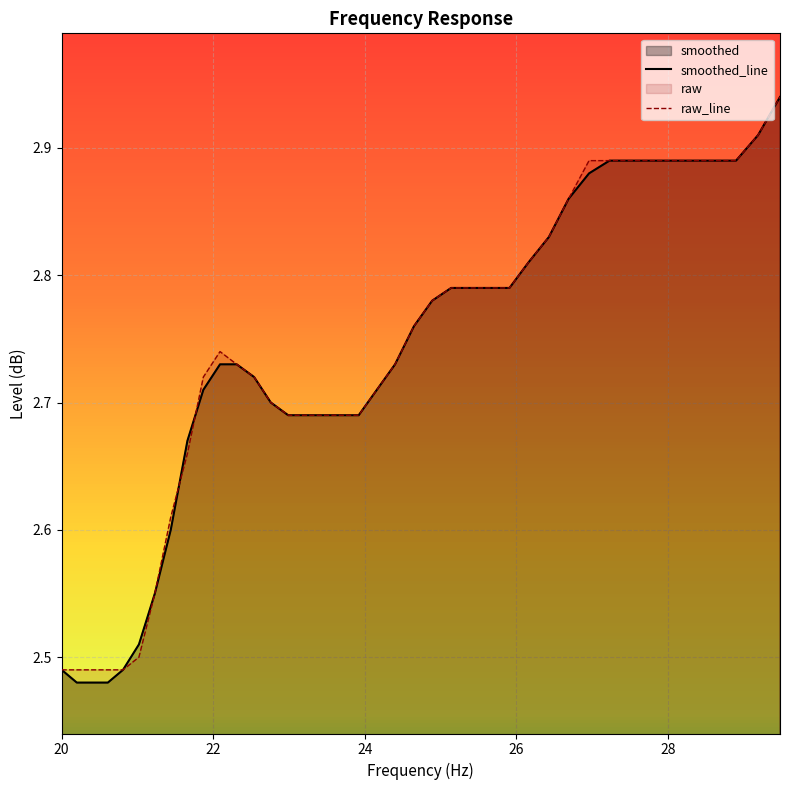

What is the average value of the smoothed_line series?

2.7